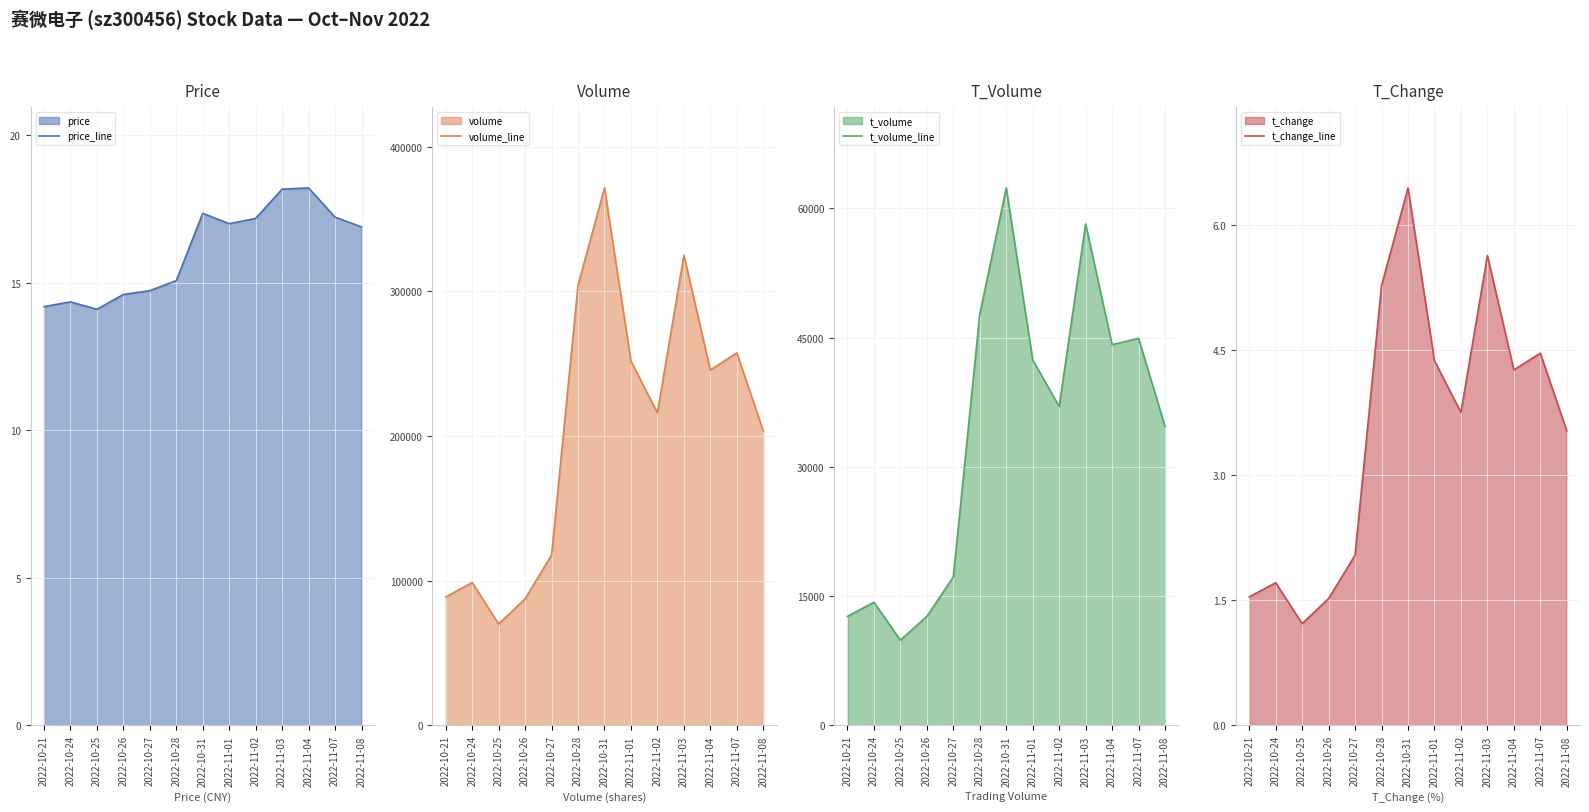

Reading right to left, transcribe all the data shown in this chart.

price_line: 16.9	17.2	18.2	18.2	17.2	17.0	17.4	15.1	14.7	14.6	14.1	14.3	14.2
volume_line: 203694.0	257539.0	245746.0	325031.0	216090.0	251895.0	371586.0	304325.0	117834.0	87530.0	70107.0	98808.0	88802.0
t_volume_line: 34685.0	44906.0	44169.0	58161.0	36996.0	42408.0	62348.0	47711.0	17238.0	12647.0	9891.0	14293.0	12643.0
t_change_line: 3.5	4.5	4.3	5.6	3.8	4.4	6.4	5.3	2.0	1.5	1.2	1.7	1.5